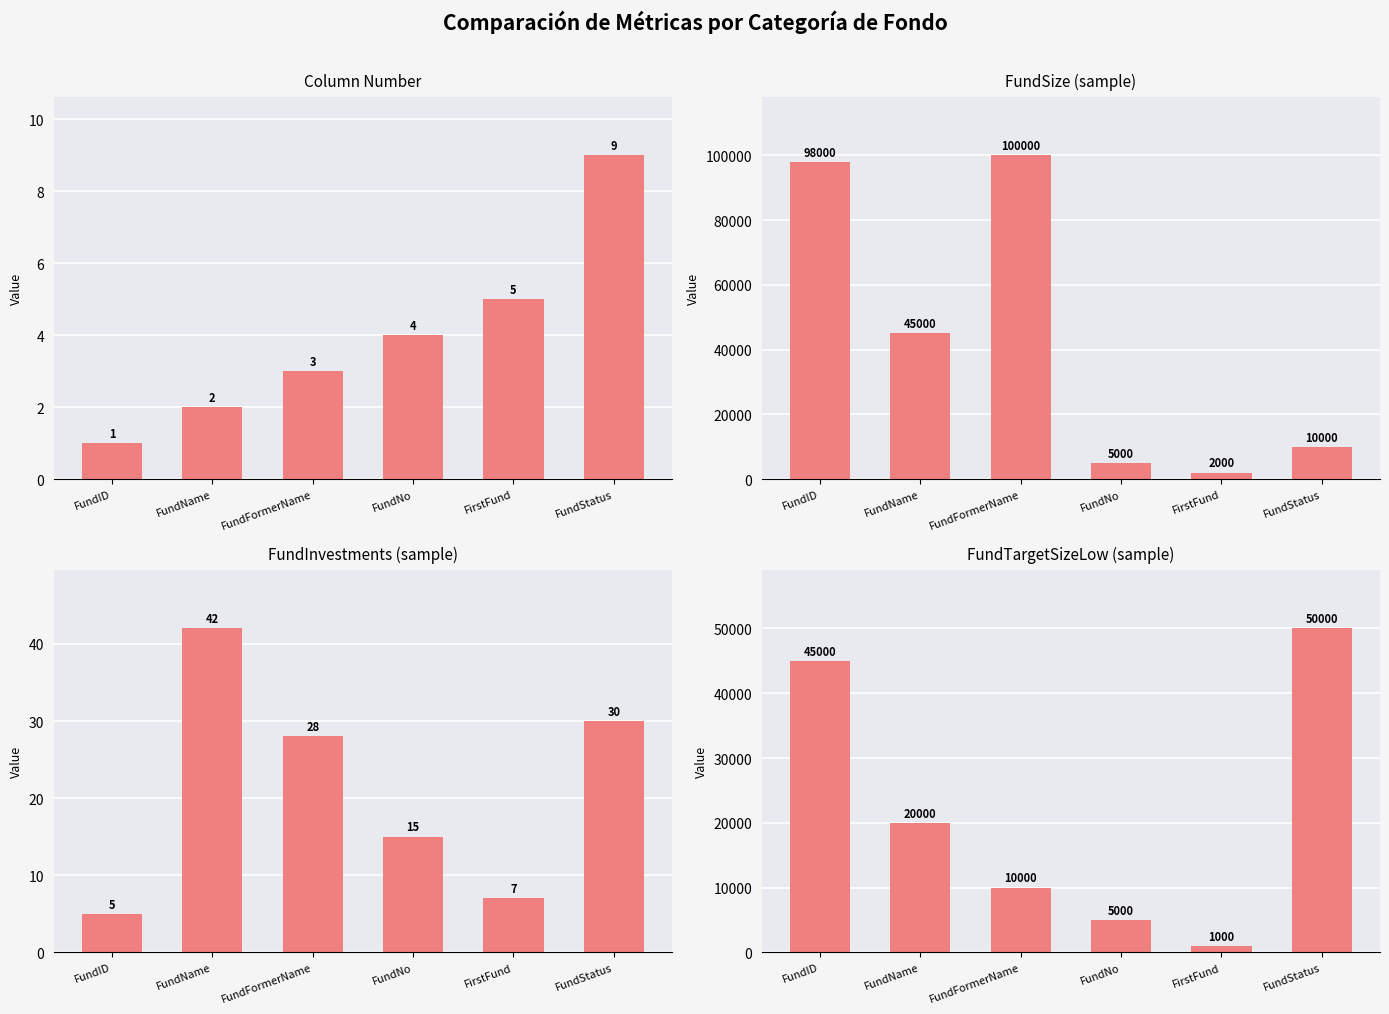

At which label does FundInvestments (sample) reach its peak?

FundName